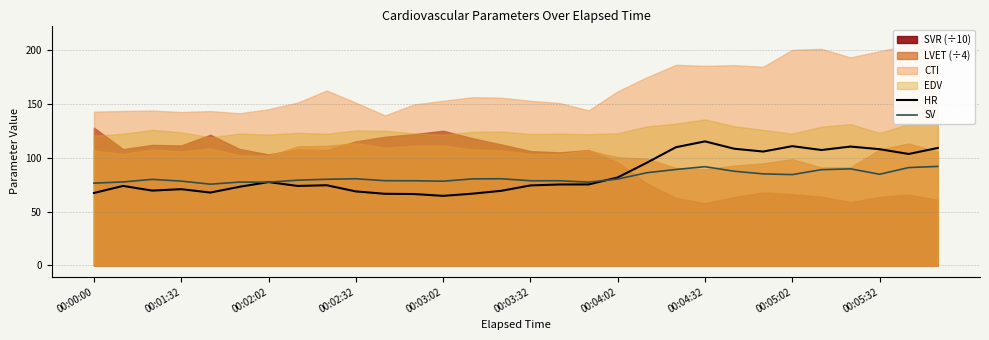

What is the highest value of the HR series?

115.1